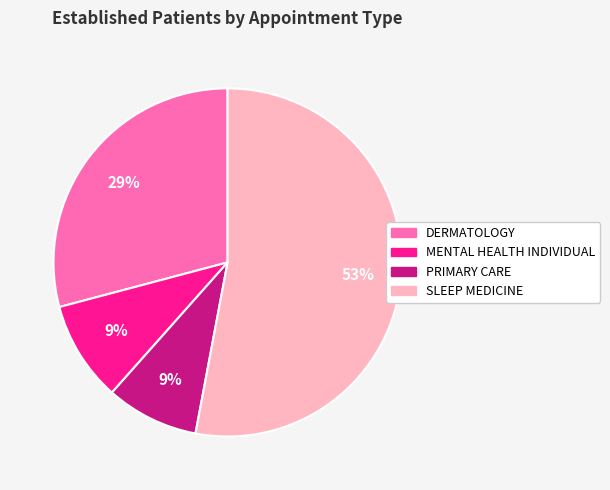

Do PRIMARY CARE and SLEEP MEDICINE together represent more than half of the pie?

Yes